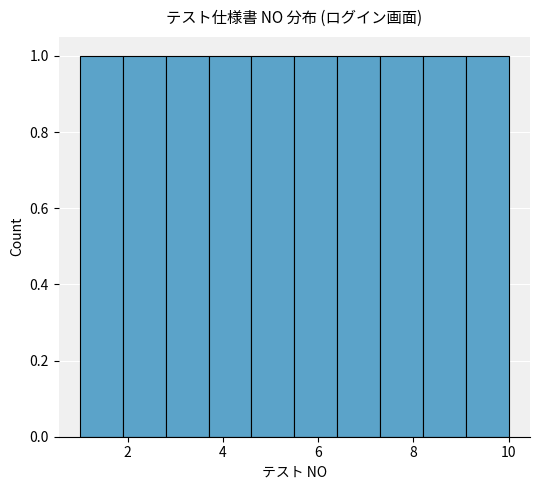

Reading left to right, transcribe this chart: for each bar, give the range it covers on the x-axis and its height. Neither the bar edges nor the heights are printed on the chart, so give them approximately, as read against the axes.

1.0 to 1.9: 1
1.9 to 2.8: 1
2.8 to 3.7: 1
3.7 to 4.6: 1
4.6 to 5.5: 1
5.5 to 6.4: 1
6.4 to 7.3: 1
7.3 to 8.2: 1
8.2 to 9.1: 1
9.1 to 10.0: 1